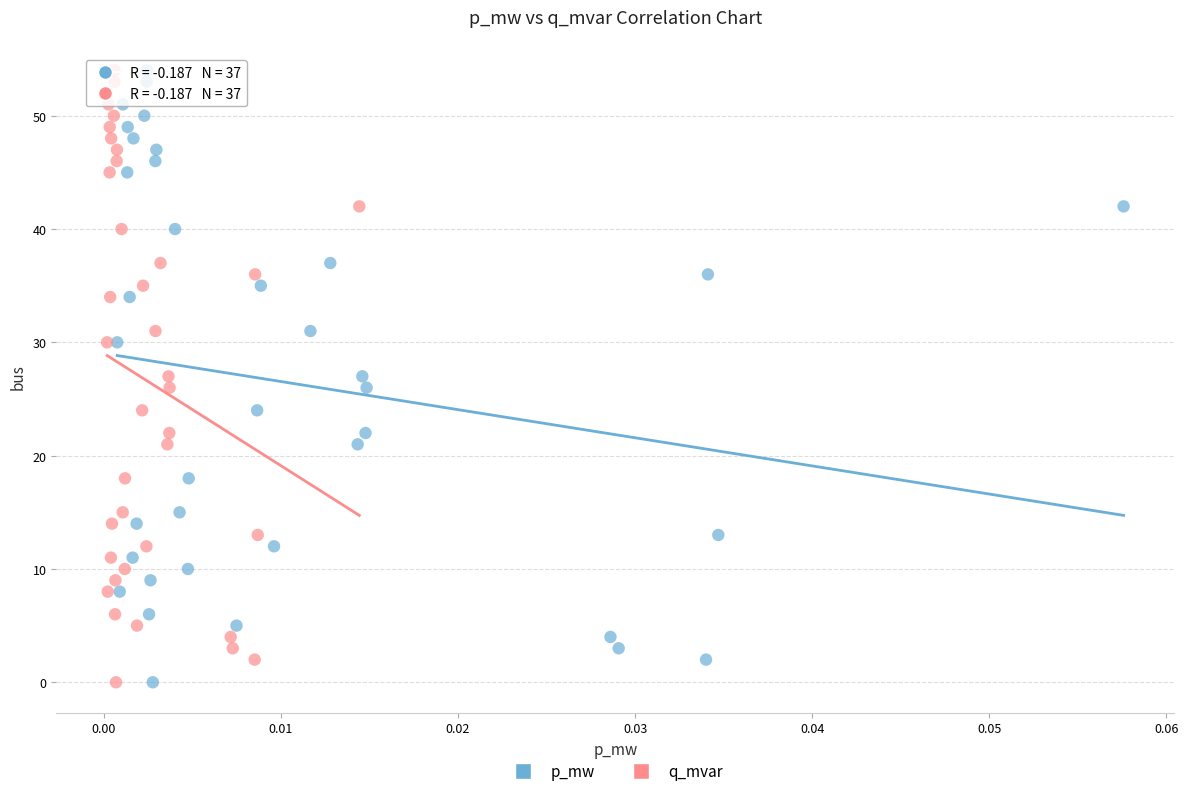

What are all the series names shown in the legend?

p_mw, q_mvar